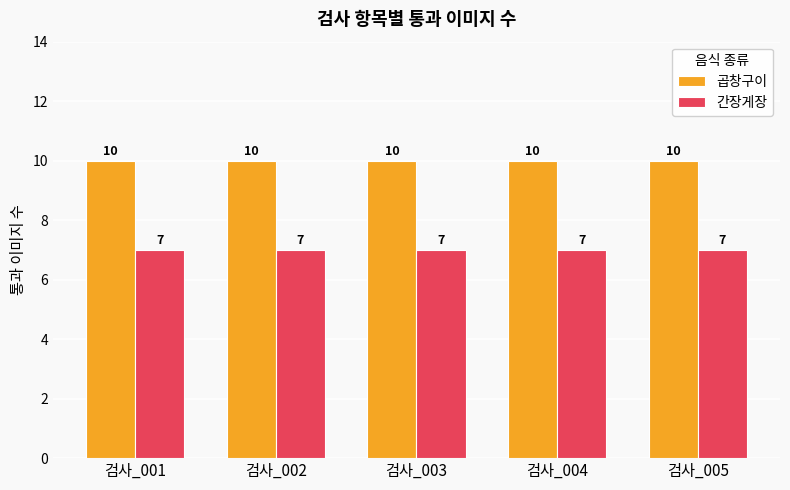

What value does the 간장게장 series have at 검사_005?

7